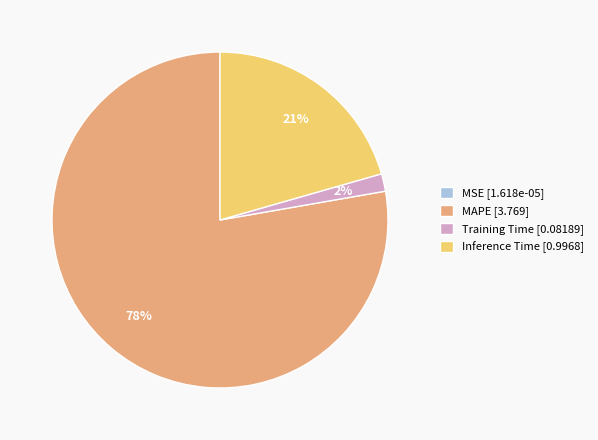

Which has a higher value, MAPE [3.769] or Inference Time [0.9968]?

MAPE [3.769]